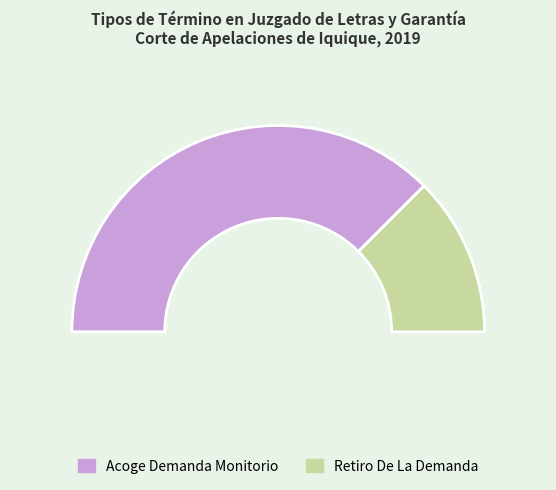

Count the number of slices in the pie.

2